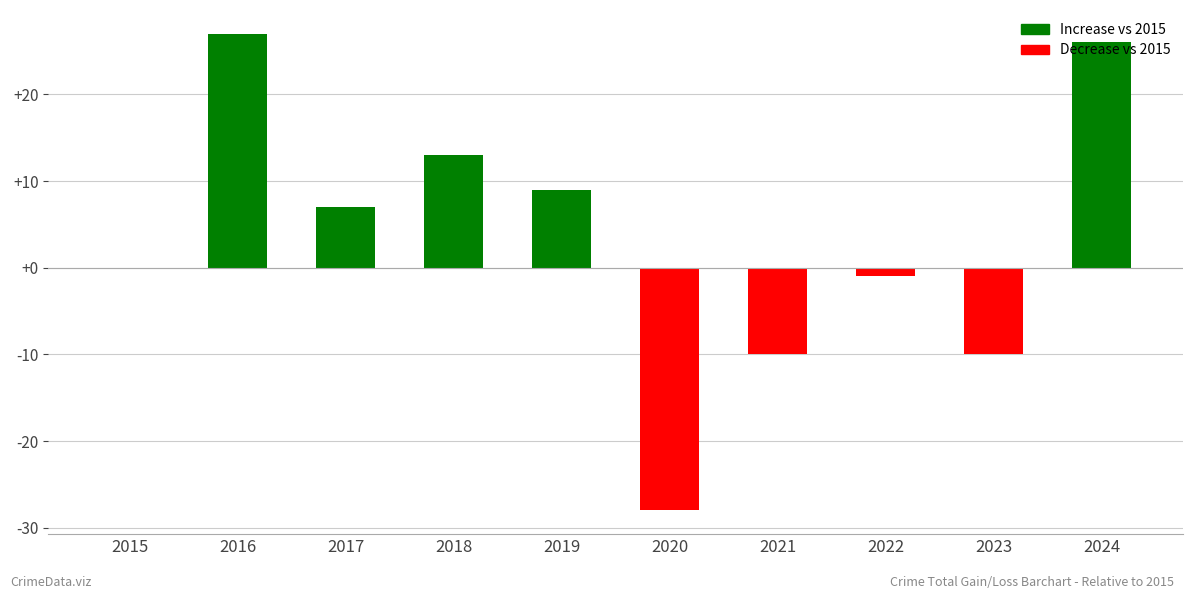

Count the number of data series in this chart.

1